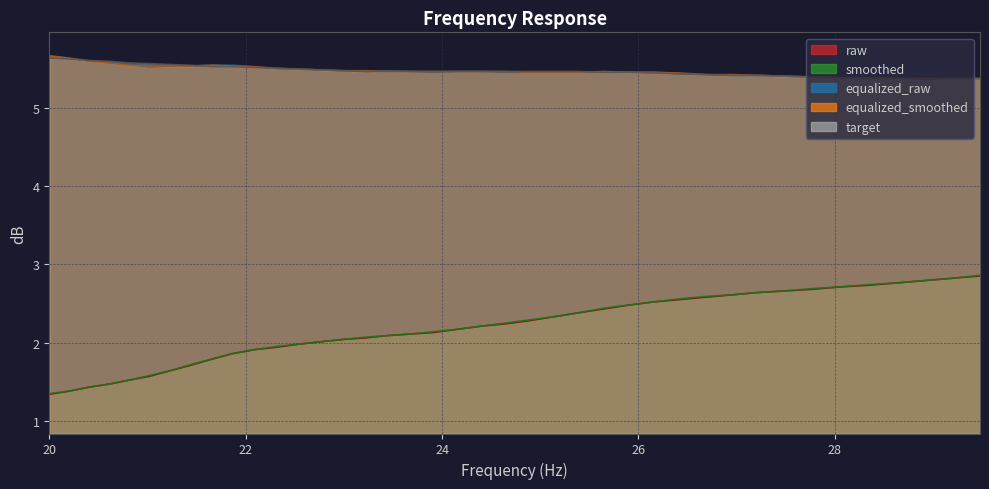

Between 25.91 and 28.05, which series saw the biggest shift?

smoothed